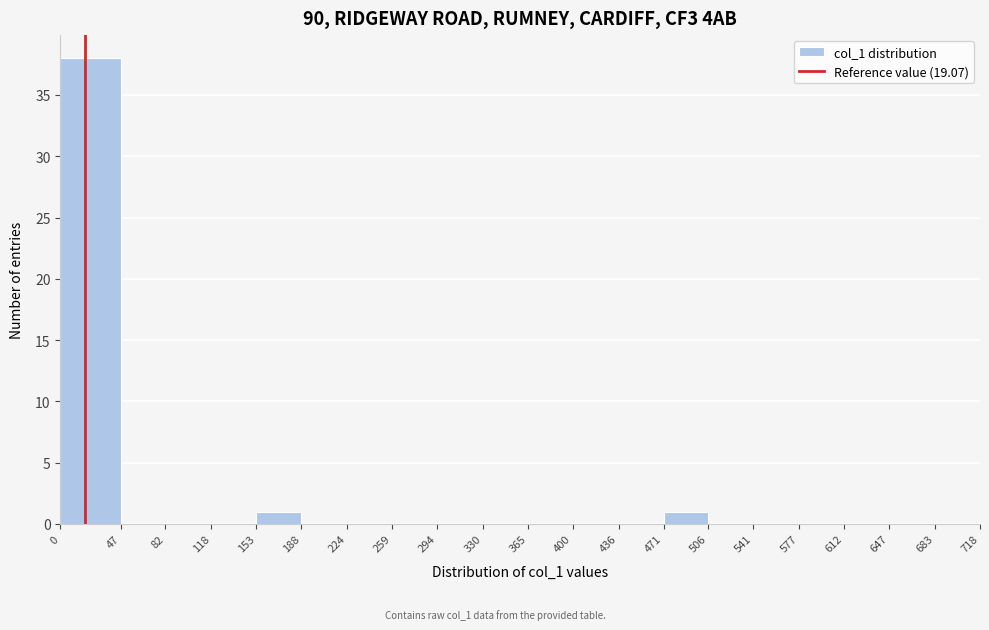

Reading left to right, list every bar in this chart as the range it spans on the x-axis followed by its height. The values are not printed on the chart, so give them approximately, as read against the axis.

0 to 47: 38
47 to 82: 0
82 to 118: 0
118 to 153: 0
153 to 188: 1
188 to 224: 0
224 to 259: 0
259 to 294: 0
294 to 330: 0
330 to 365: 0
365 to 400: 0
400 to 436: 0
436 to 471: 0
471 to 506: 1
506 to 541: 0
541 to 577: 0
577 to 612: 0
612 to 647: 0
647 to 683: 0
683 to 718: 0